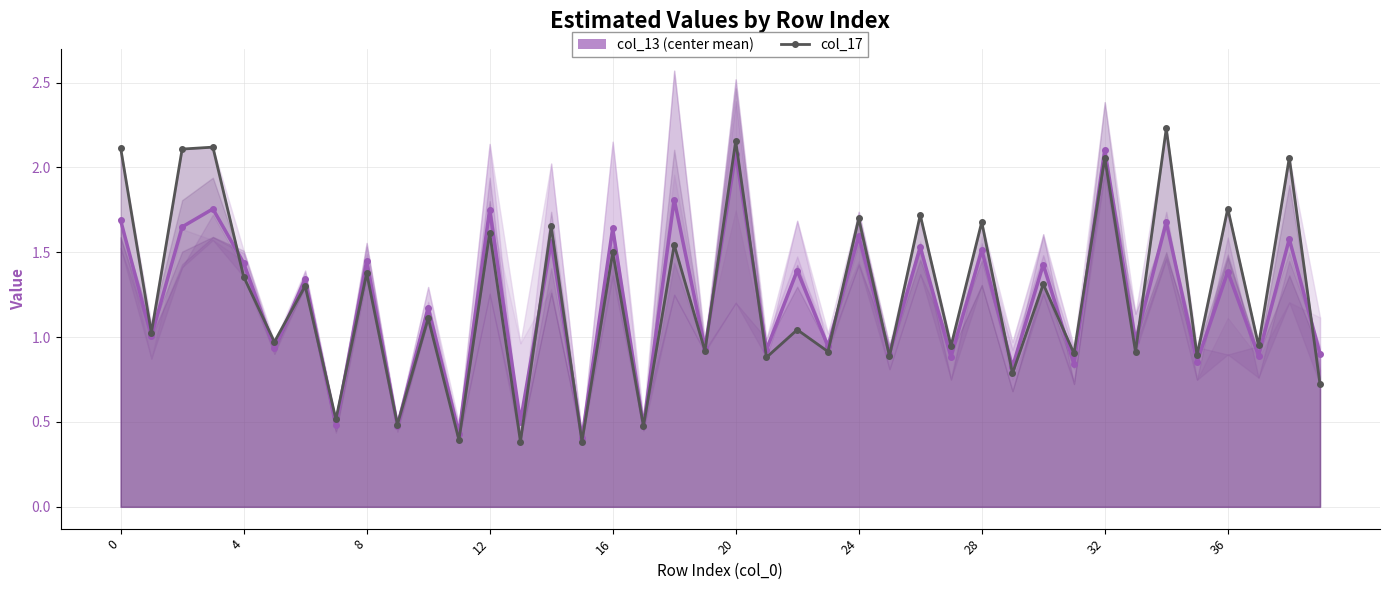

Reading left to right, what are all the values shown in this chart?

col_13 (center): 1.7	1.0	1.6	1.8	1.4	0.9	1.3	0.5	1.4	0.5	1.2	0.4	1.8	0.5	1.6	0.4	1.6	0.5	1.8	0.9	2.1	0.9	1.4	0.9	1.6	0.9	1.5	0.9	1.5	0.8	1.4	0.8	2.1	1.0	1.7	0.9	1.4	0.9	1.6	0.9
col_17: 2.1	1.0	2.1	2.1	1.4	1.0	1.3	0.5	1.4	0.5	1.1	0.4	1.6	0.4	1.7	0.4	1.5	0.5	1.5	0.9	2.2	0.9	1.0	0.9	1.7	0.9	1.7	0.9	1.7	0.8	1.3	0.9	2.1	0.9	2.2	0.9	1.8	1.0	2.1	0.7